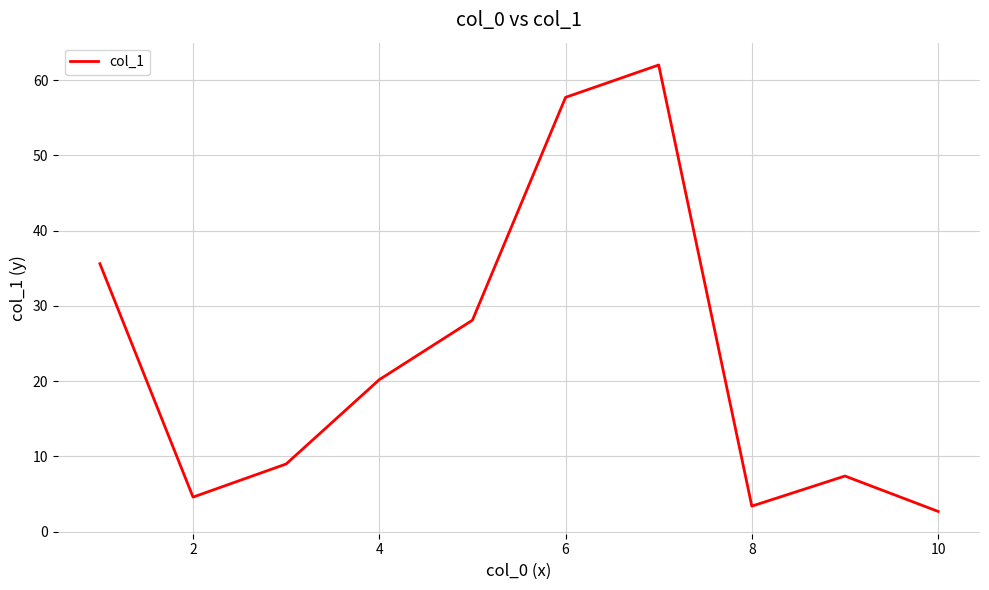

What is the difference between the maximum and second lowest values?

58.6